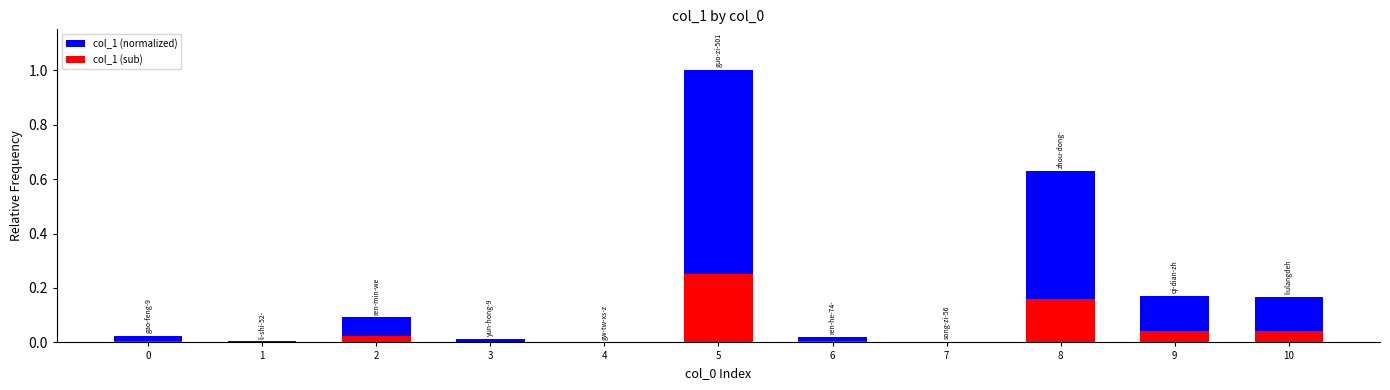

What is the spread (max minus min) of values at 2?

0.1